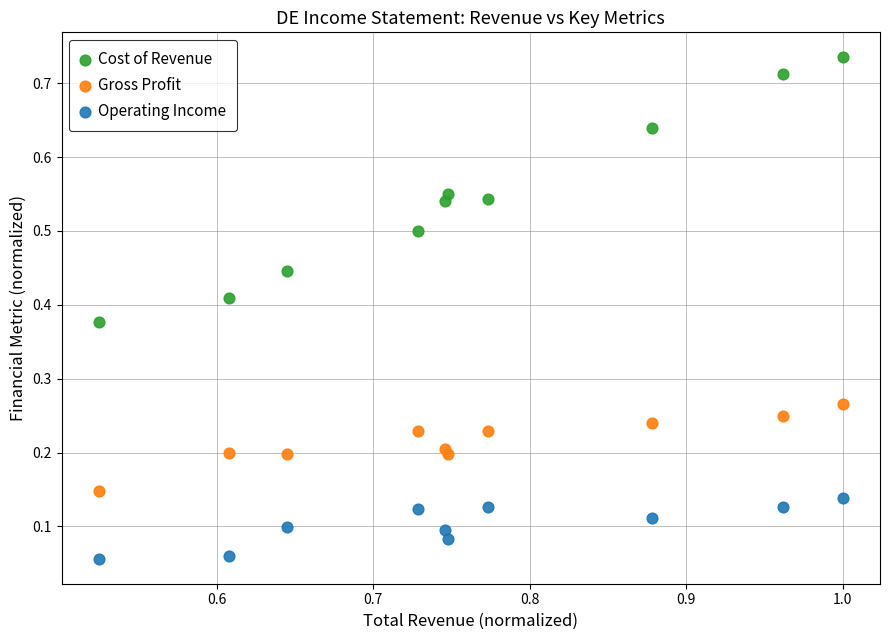

Which series reaches the minimum Y coordinate?

Operating Income